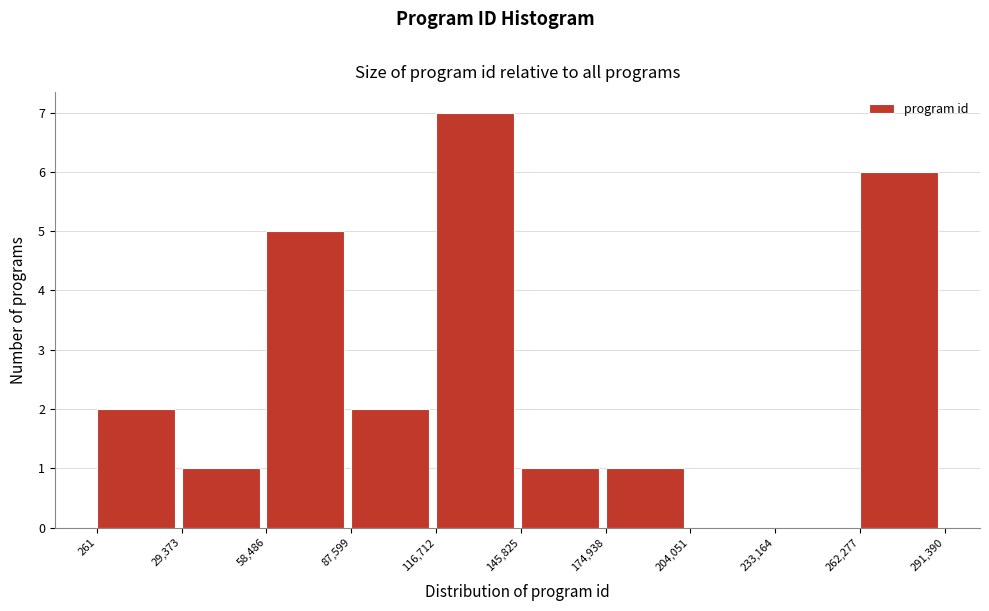

Which range on the x-axis has the tallest bar?

116,712 to 145,825